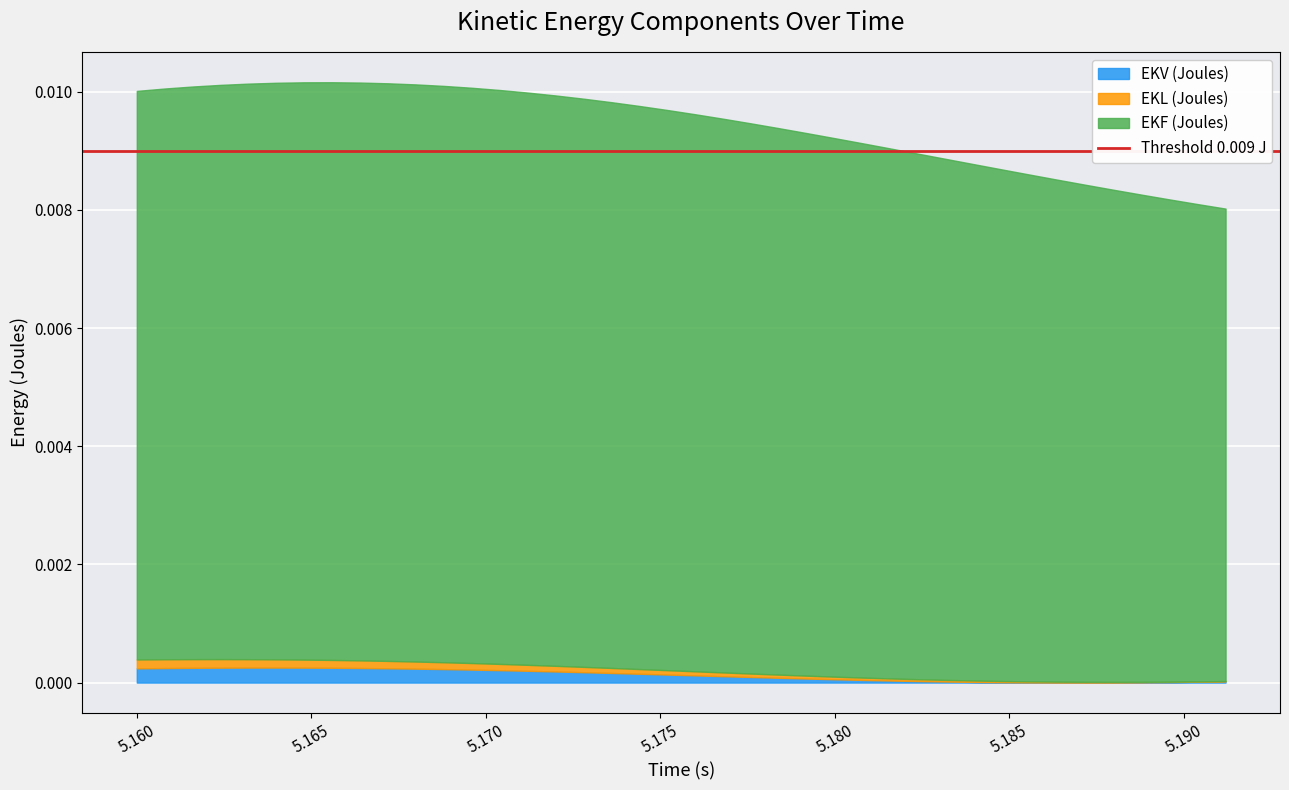

True or false: EKV (Joules) and EKF (Joules) cross at least once.

False